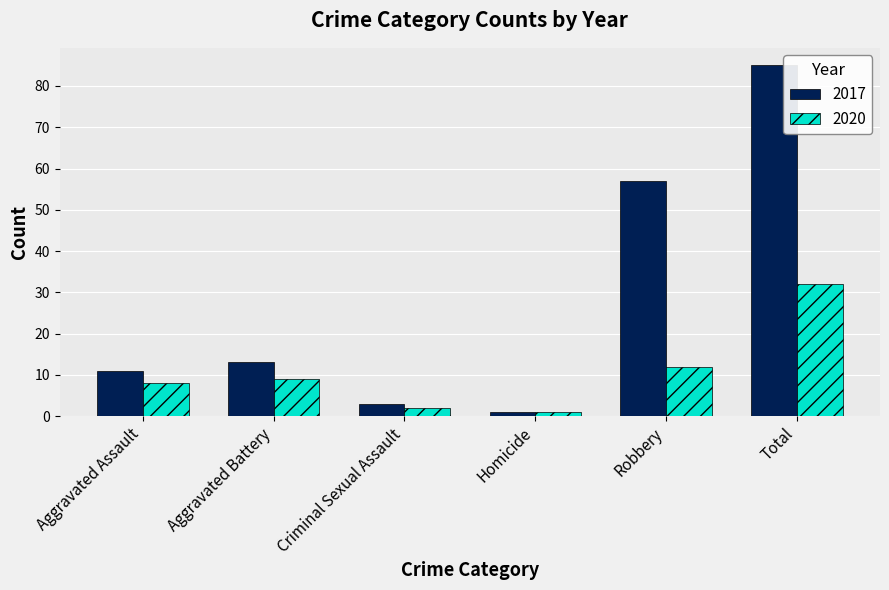

What is the sum of all 2017 values?

170